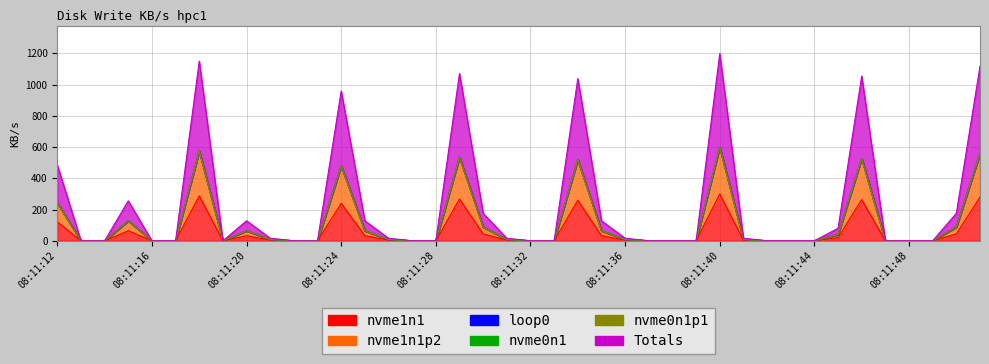

At which category does nvme1n1 reach its first local valley?

08:11:19